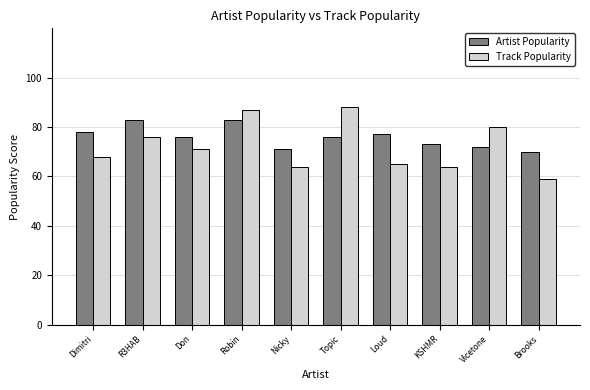

Which series has the widest spread of values?

Track Popularity